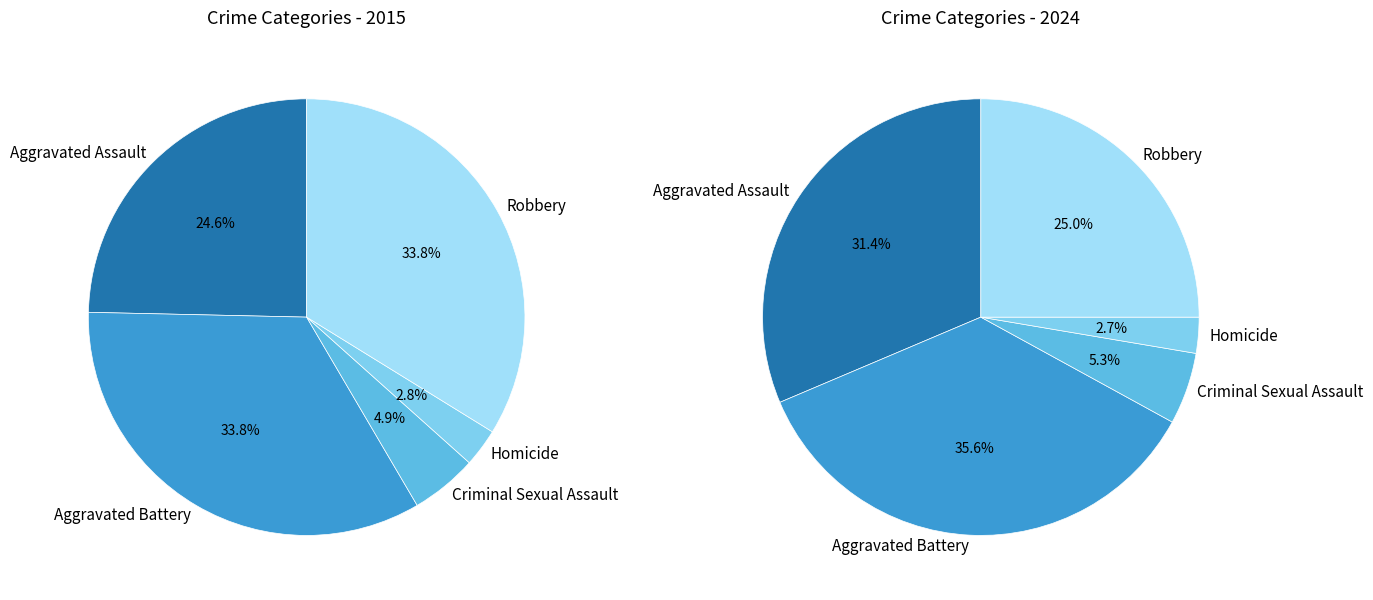

Does Homicide represent more than half of the total?

No